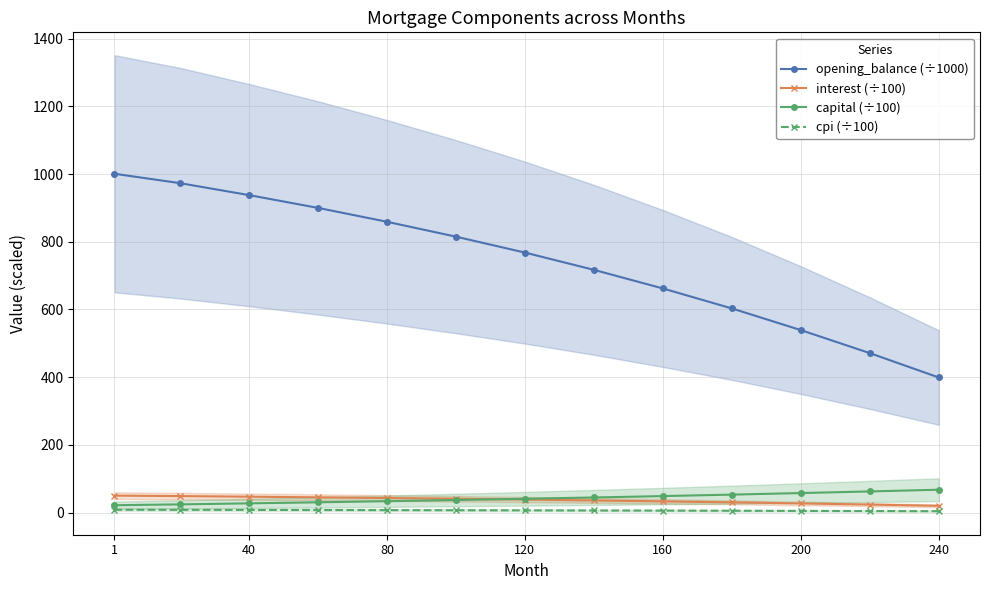

True or false: cpi (÷100) and opening_balance (÷1000) intersect in this chart.

False